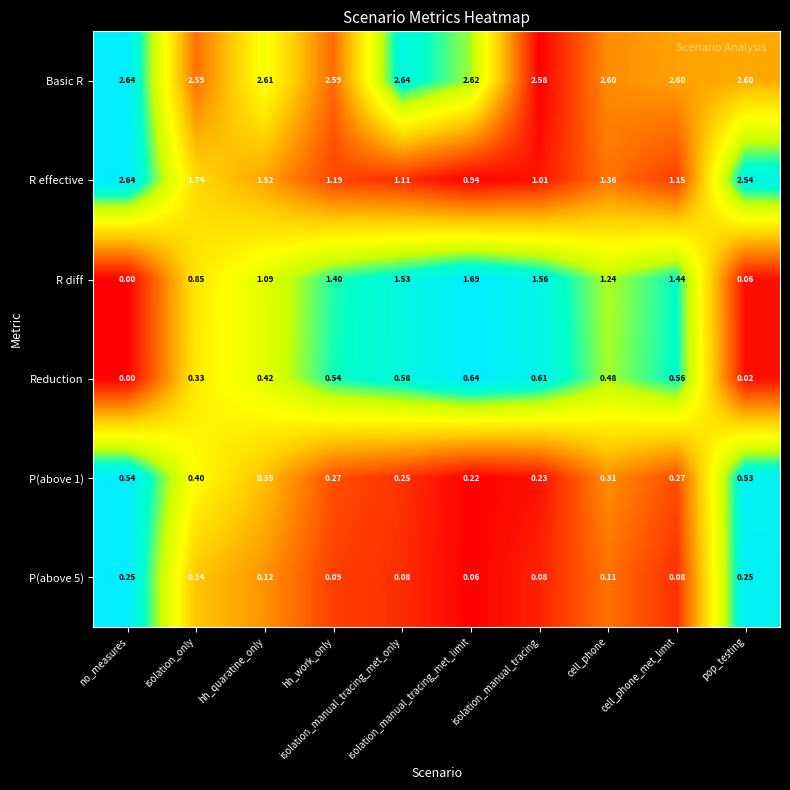

Which series has the largest range (max minus min)?

R effective